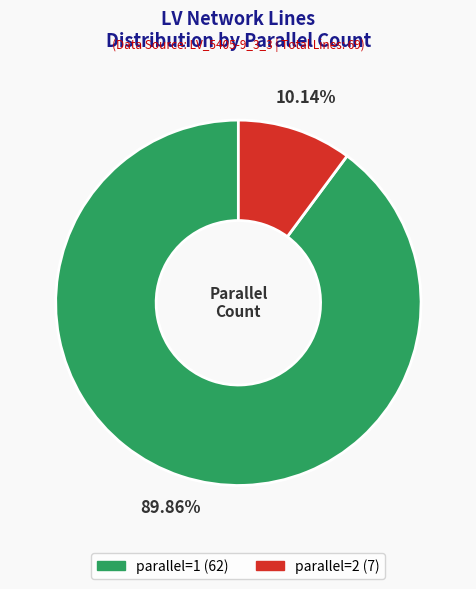

To the nearest percent, what is the combined percentage of parallel=1 and parallel=2?

100%